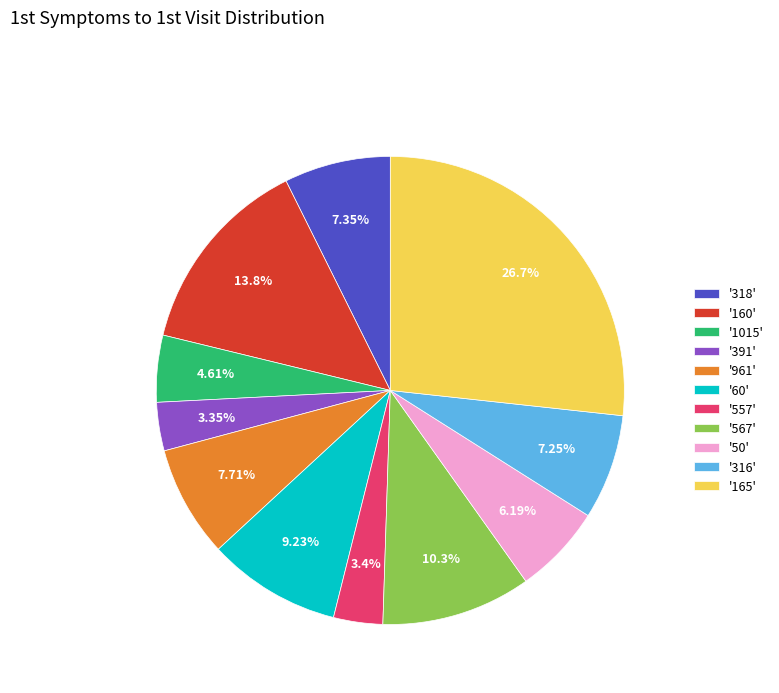

Does '1015' represent more than half of the total?

No